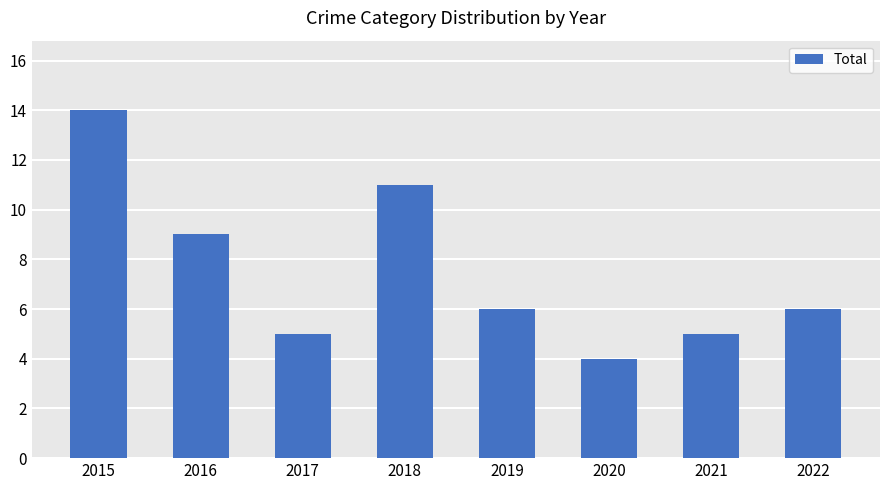

What is the change in value from 2017 to 2020?

-1